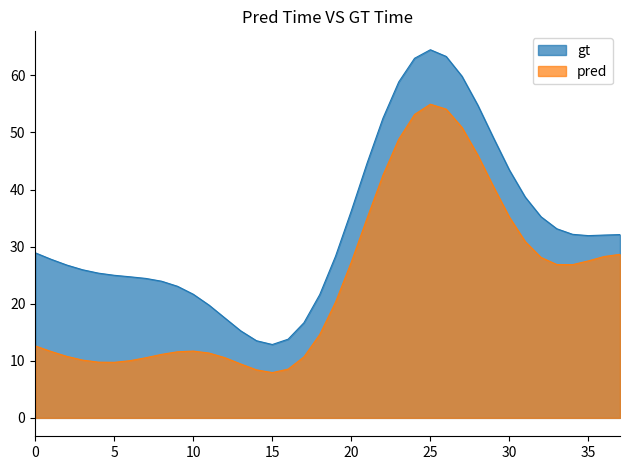

True or false: gt has more than 2 points higher than both neighbors.

False